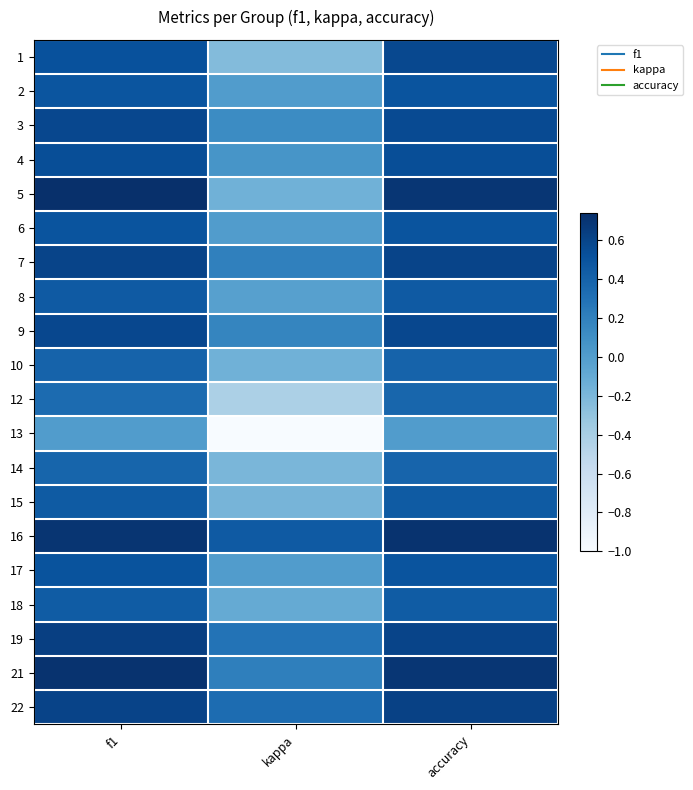

Between kappa and f1, which is larger?

f1